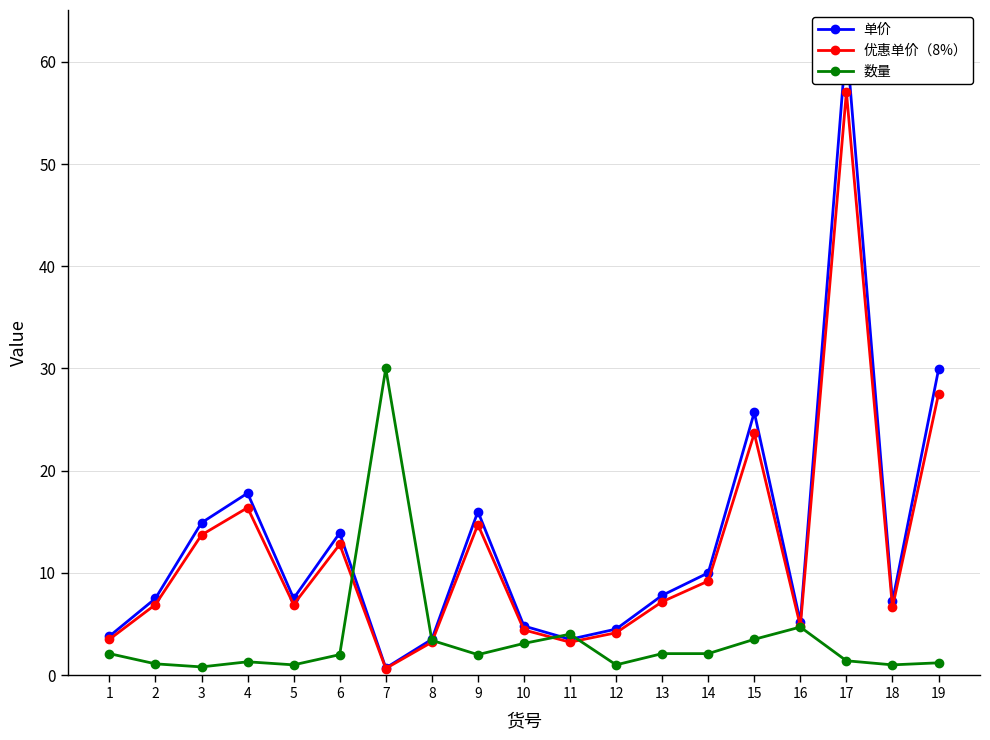

At which label does 数量 first exceed 2?

1